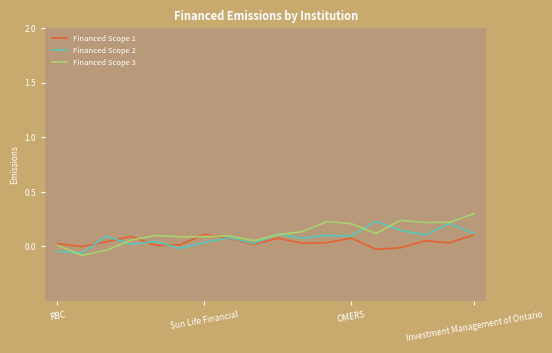

What is the maximum value shown in the chart?

0.3